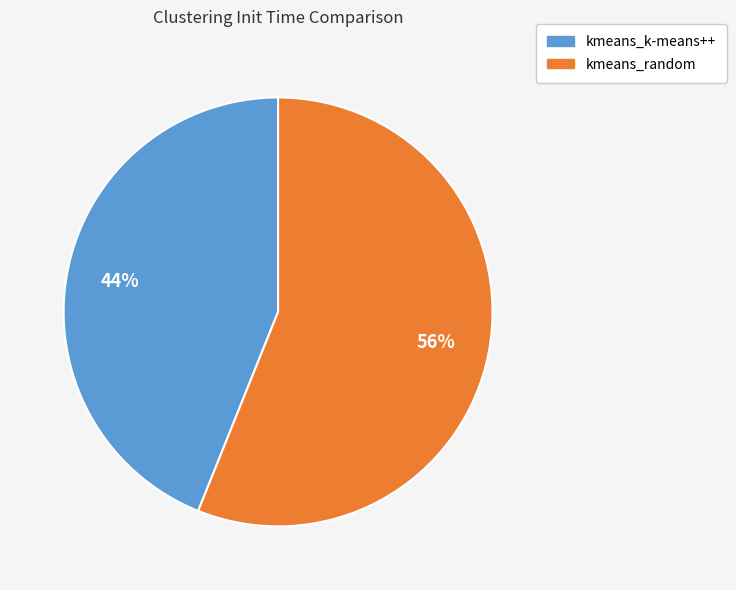

To the nearest percent, what is the combined percentage of kmeans_random and kmeans_k-means++?

100%